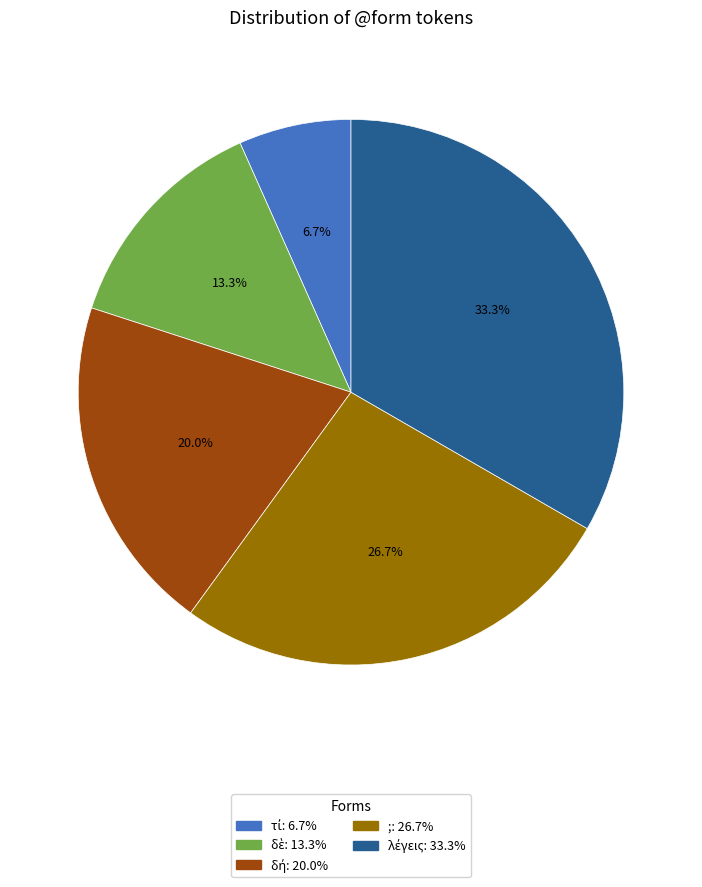

Does any single category account for the majority?

No